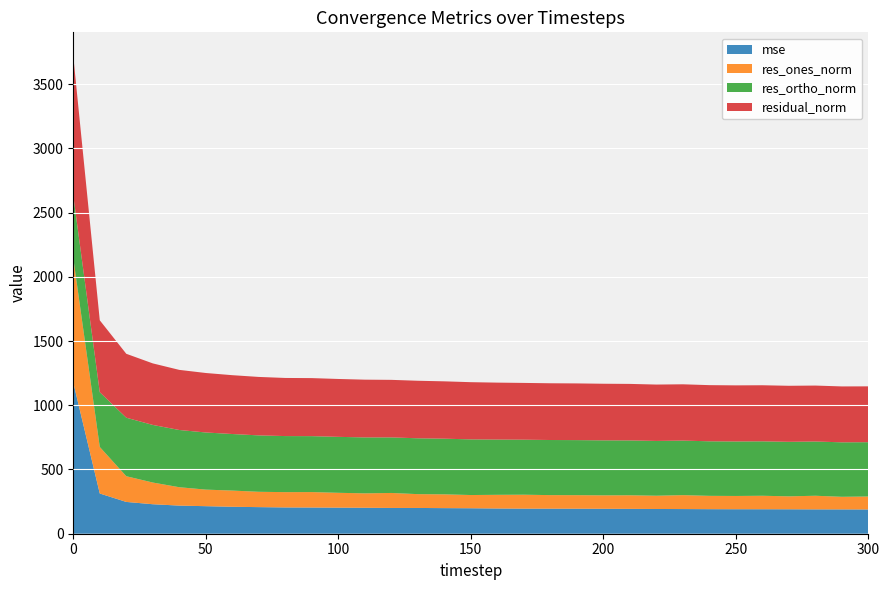

Reading left to right, transcribe all the data shown in this chart.

mse: 1176.4	313.1	247.5	229.5	218.9	214.4	209.7	207.0	204.6	204.0	203.0	202.1	200.7	200.6	199.2	198.2	196.4	195.2	195.1	194.8	194.2	193.5	192.6	192.0	191.1	190.7	190.5	190.3	189.6	189.4	188.9
res_ones_norm: 969.4	362.2	200.1	168.9	143.0	128.9	126.1	119.3	119.1	120.1	115.4	112.2	116.6	107.5	107.3	103.0	106.5	108.4	105.4	105.4	104.6	105.7	103.2	108.3	103.8	103.2	105.0	100.8	106.0	98.1	100.8
res_ortho_norm: 486.4	426.5	455.5	448.3	445.5	444.7	440.3	439.1	436.4	435.4	435.5	435.3	432.5	434.8	433.2	433.2	430.2	428.4	428.9	428.5	428.1	427.0	426.5	424.6	424.6	424.3	423.7	424.4	422.3	424.0	422.8
residual_norm: 1084.6	559.5	497.5	479.1	467.9	463.0	458.0	455.0	452.3	451.7	450.6	449.6	447.9	447.8	446.3	445.2	443.1	441.9	441.7	441.3	440.7	439.9	438.8	438.2	437.1	436.6	436.5	436.2	435.4	435.2	434.6